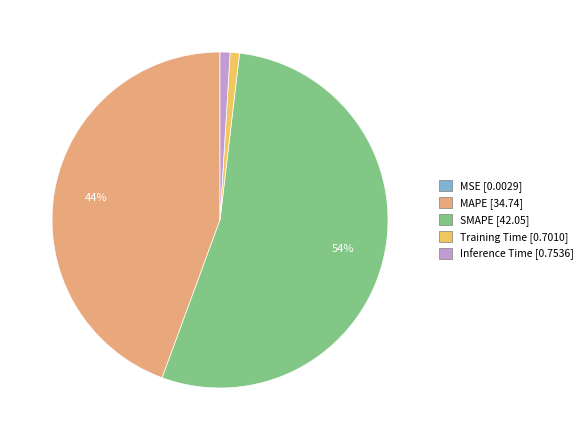

To the nearest percent, what is the average slice percentage?

20%